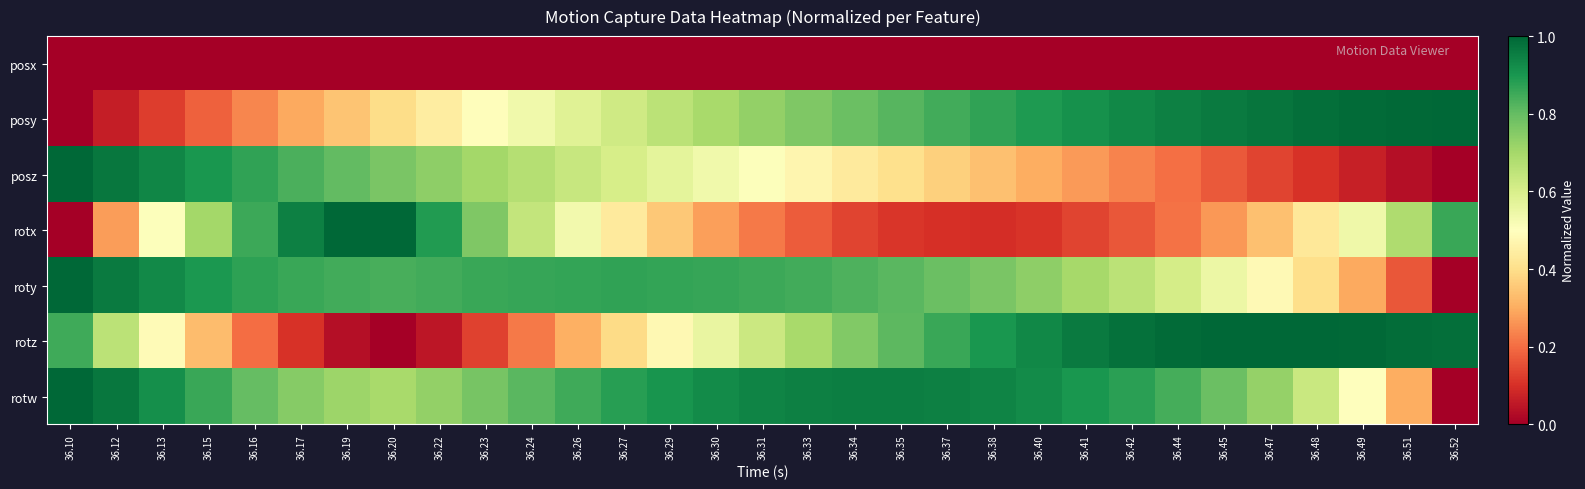

What is the maximum value shown in the chart?

1.0